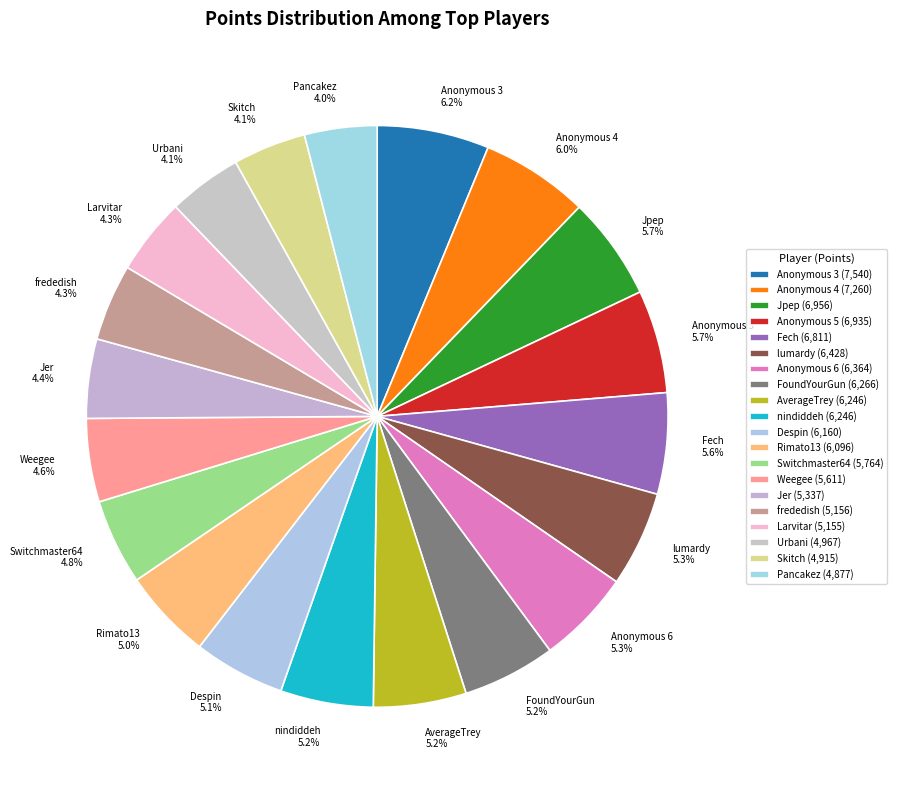

The AverageTrey slice represents 1% of the pie. True or false?

False